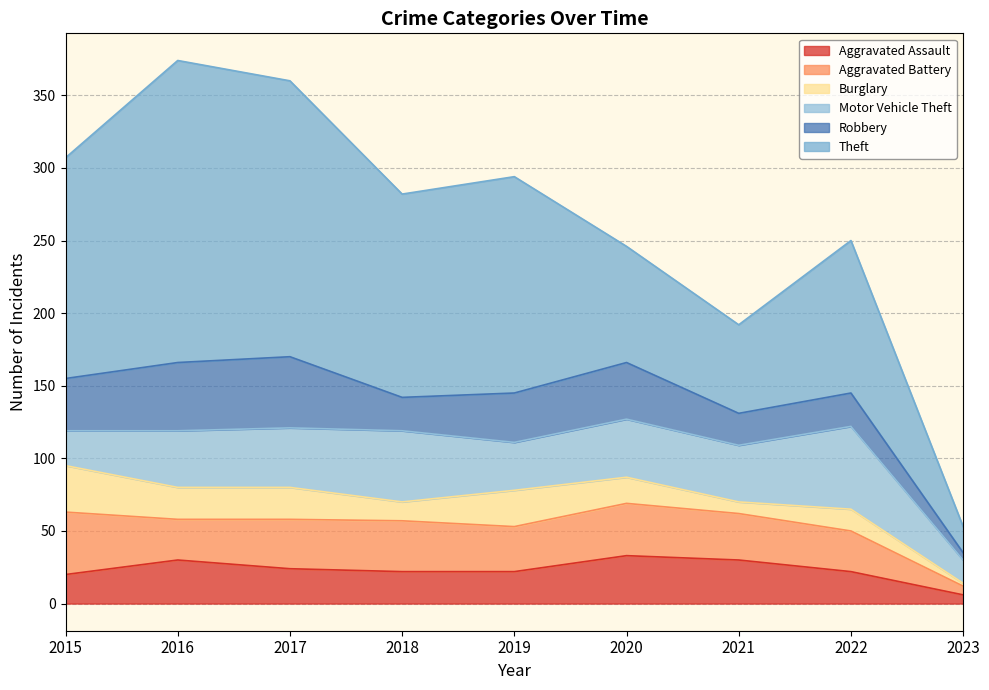

List the series in order of their peak value, highest first.

Theft, Motor Vehicle Theft, Robbery, Aggravated Battery, Aggravated Assault, Burglary